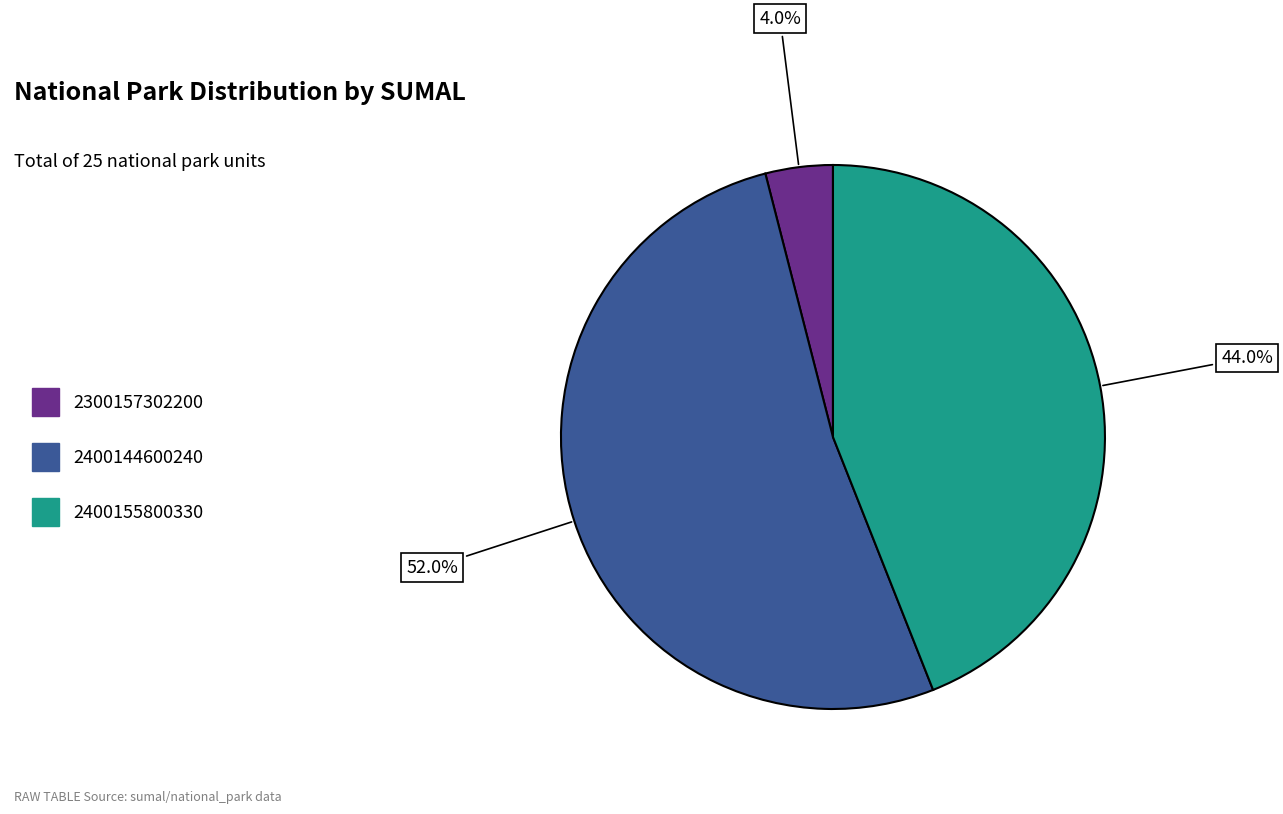

Is there a majority slice in this chart?

Yes